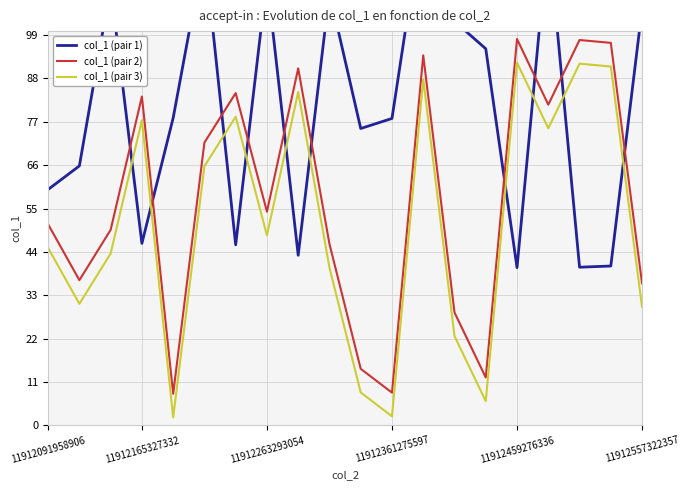

At which category is the sum across all series the highest?

12